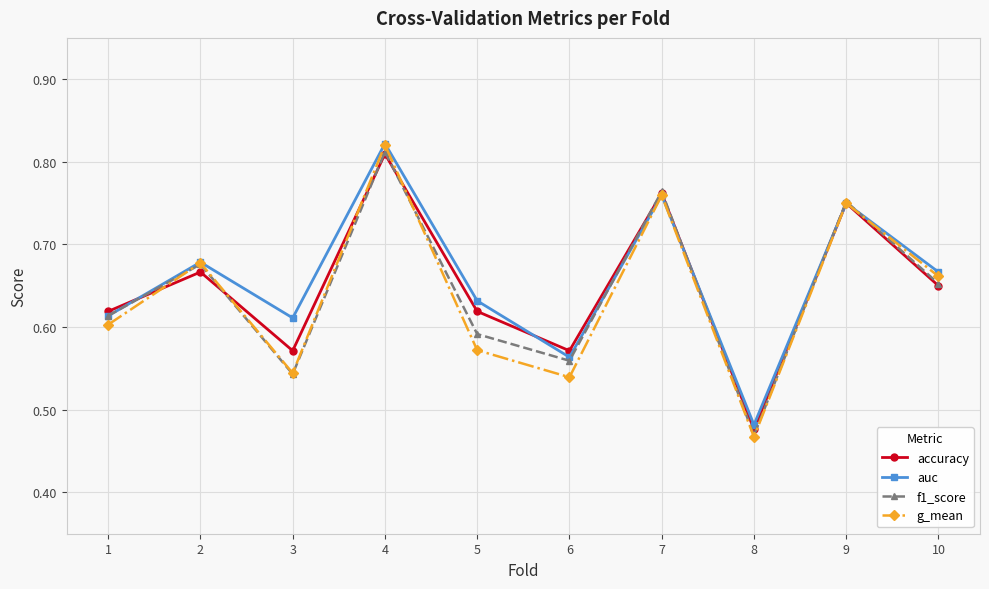

What is the difference between the maximum and minimum values in the f1_score series?

0.3